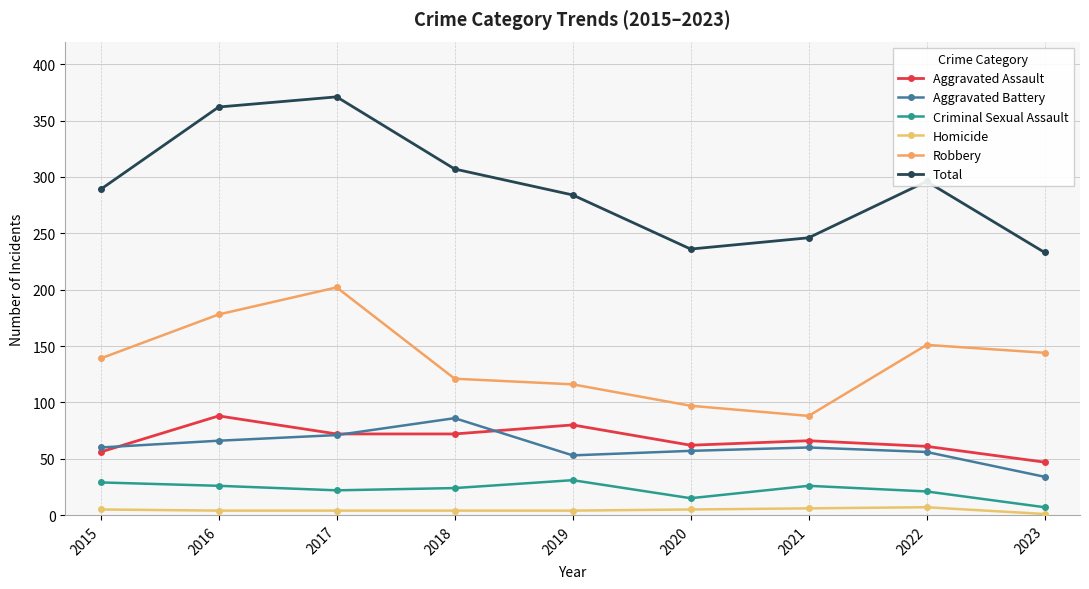

Count the number of data series in this chart.

6